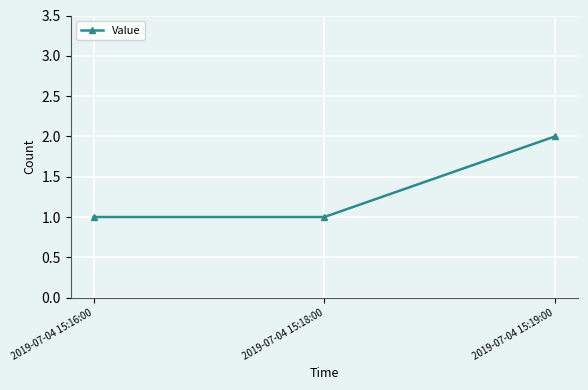

How many distinct data groups are displayed?

1